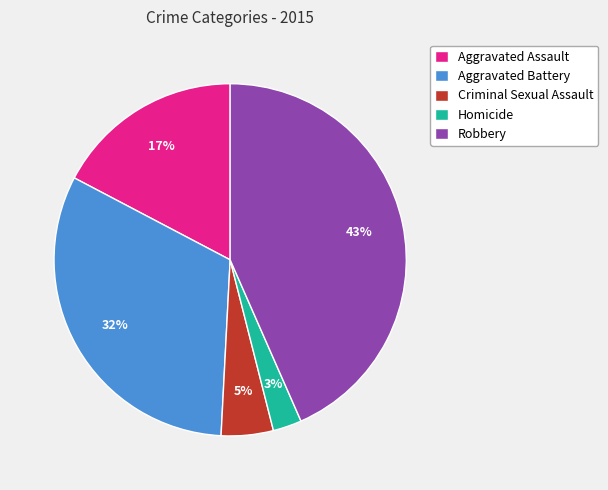

Between Aggravated Assault and Aggravated Battery, which is larger?

Aggravated Battery